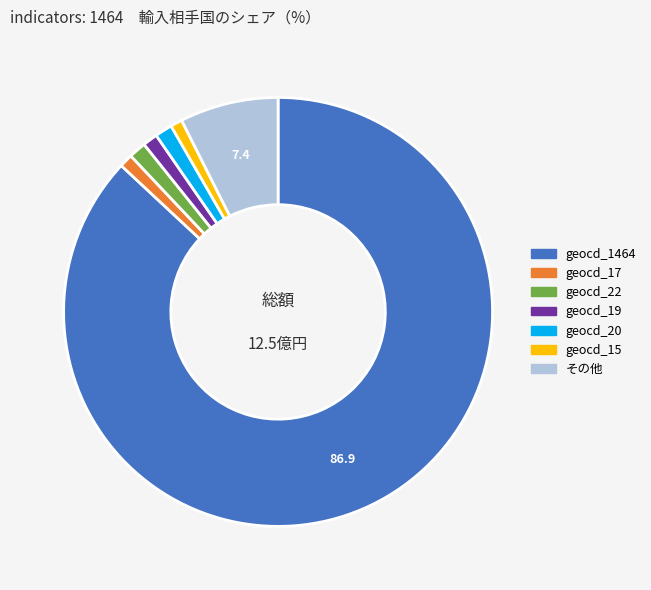

Does any single category account for the majority?

Yes